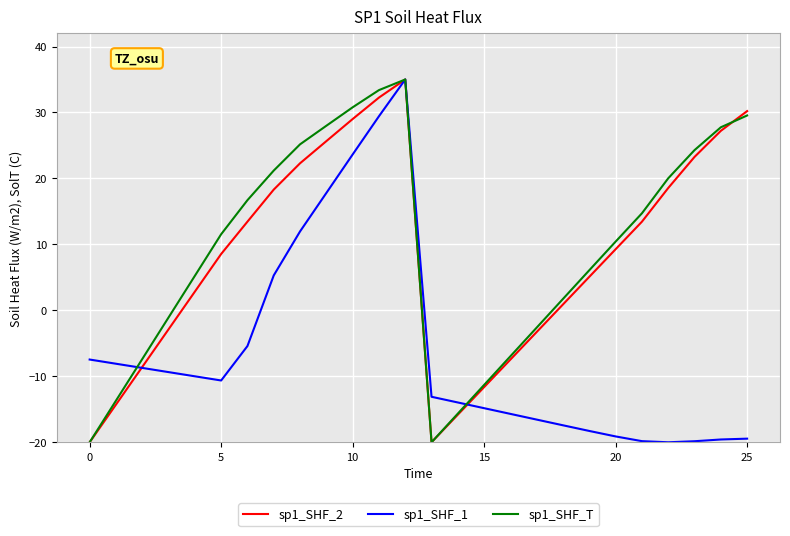

Count the number of categories in the chart.

26